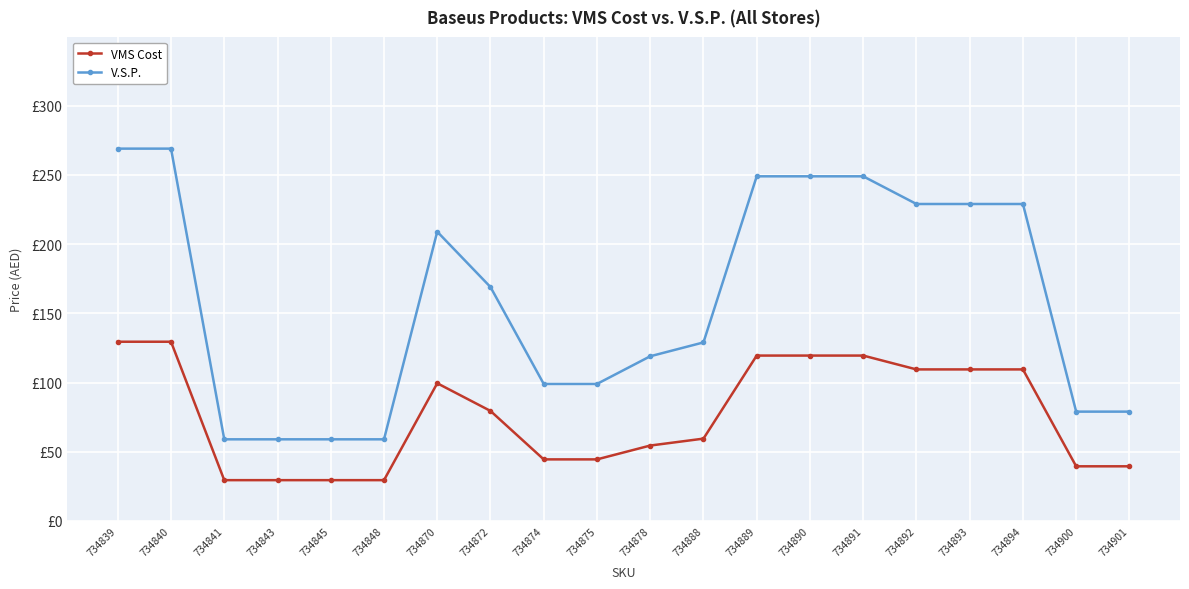

What is the value of the V.S.P. point at the 16th from the left?

229.0